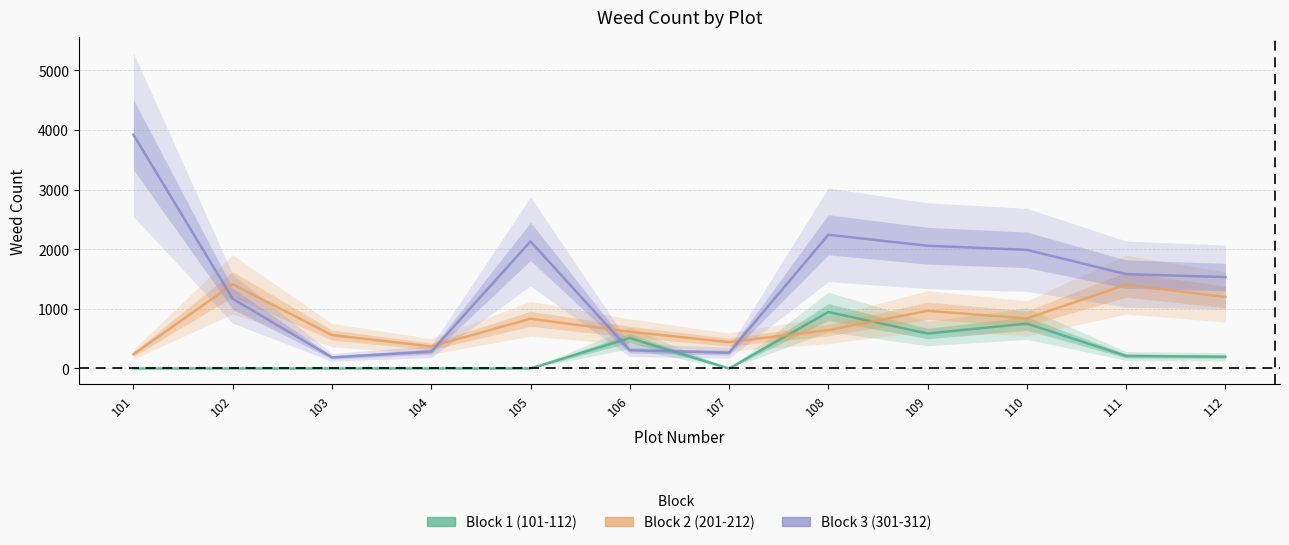

True or false: Block 3 (301-312) has a value of 463 at 107.

False